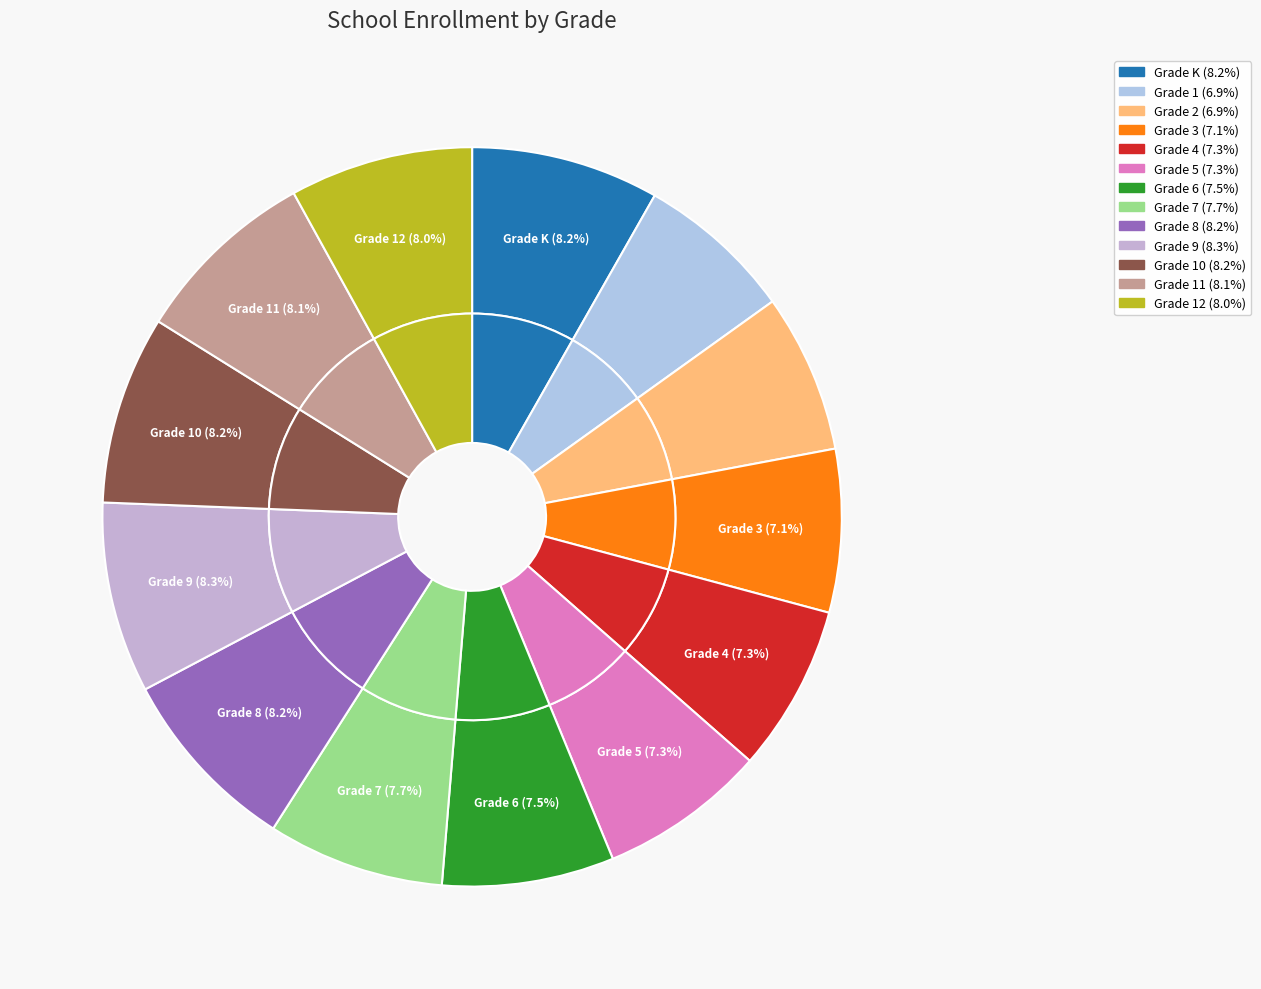

Combined, what portion of the pie is Grade 9 and Grade K?

16.6%